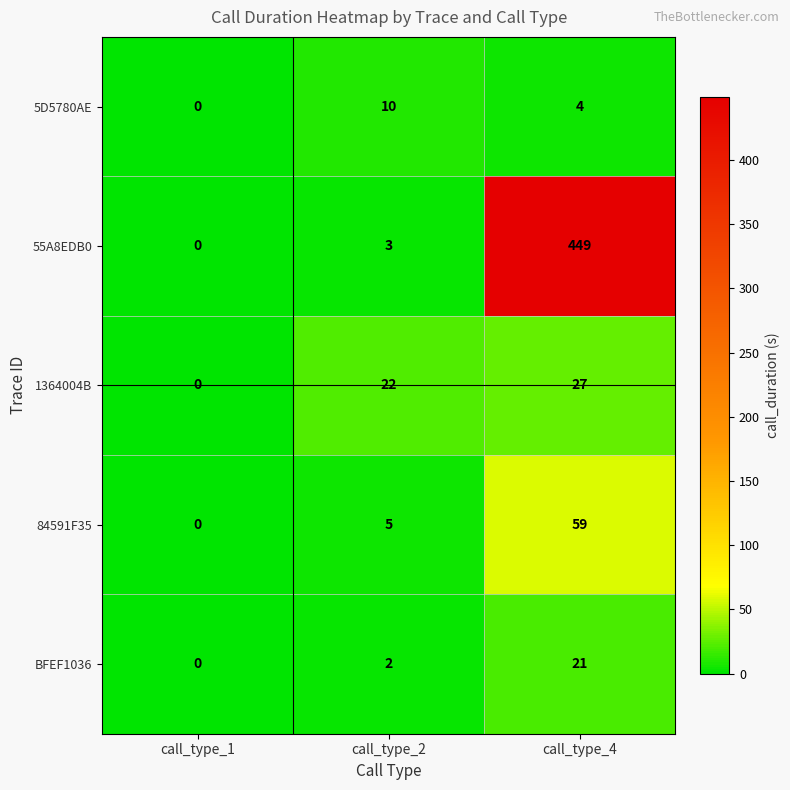

How many distinct data groups are displayed?

5